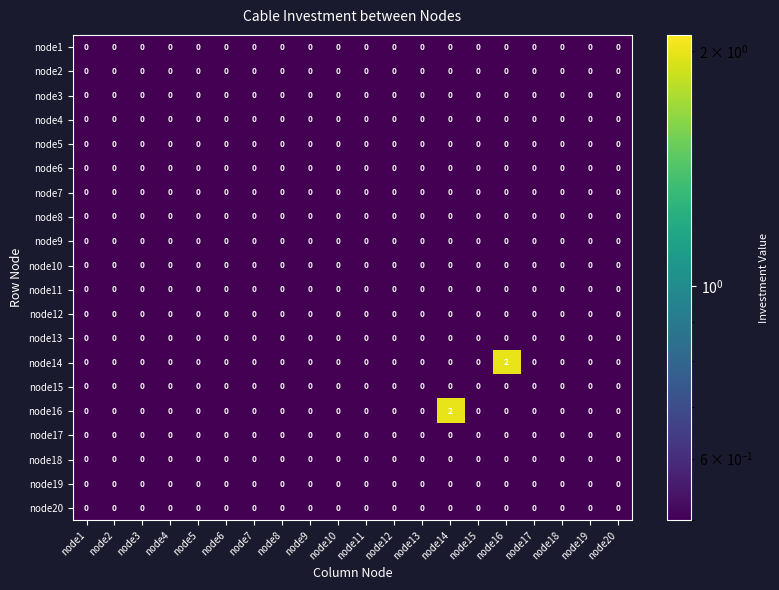

Is it true that node19 equals 0 at node7?

True